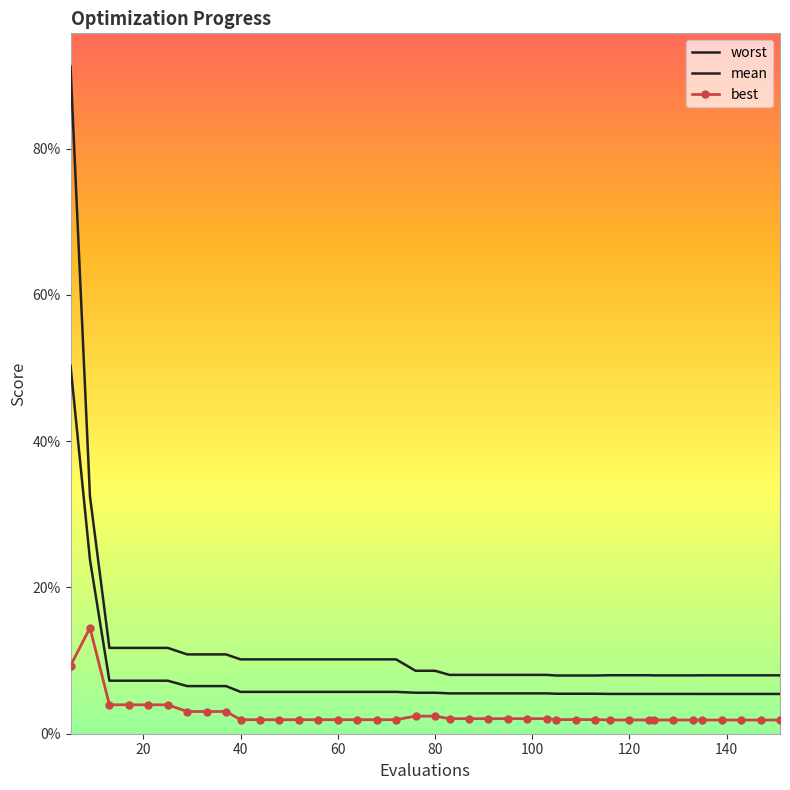

Reading left to right, transcribe all the data shown in this chart.

worst: 0.9	0.3	0.1	0.1	0.1	0.1	0.1	0.1	0.1	0.1	0.1	0.1	0.1	0.1	0.1	0.1	0.1	0.1	0.1	0.1	0.1	0.1	0.1	0.1	0.1	0.1	0.1	0.1	0.1	0.1	0.1	0.1	0.1	0.1	0.1	0.1	0.1	0.1	0.1	0.1
mean: 0.5	0.2	0.1	0.1	0.1	0.1	0.1	0.1	0.1	0.1	0.1	0.1	0.1	0.1	0.1	0.1	0.1	0.1	0.1	0.1	0.1	0.1	0.1	0.1	0.1	0.1	0.1	0.1	0.1	0.1	0.1	0.1	0.1	0.1	0.1	0.1	0.1	0.1	0.1	0.1
best: 0.1	0.1	0.0	0.0	0.0	0.0	0.0	0.0	0.0	0.0	0.0	0.0	0.0	0.0	0.0	0.0	0.0	0.0	0.0	0.0	0.0	0.0	0.0	0.0	0.0	0.0	0.0	0.0	0.0	0.0	0.0	0.0	0.0	0.0	0.0	0.0	0.0	0.0	0.0	0.0